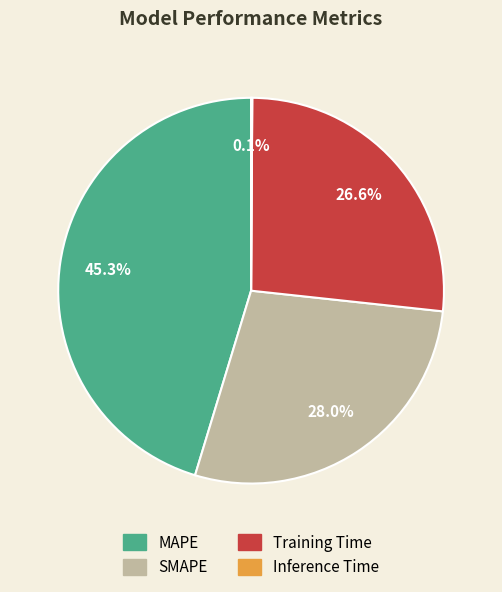

To the nearest percent, what is the difference between the SMAPE and MAPE slice percentages?

17%